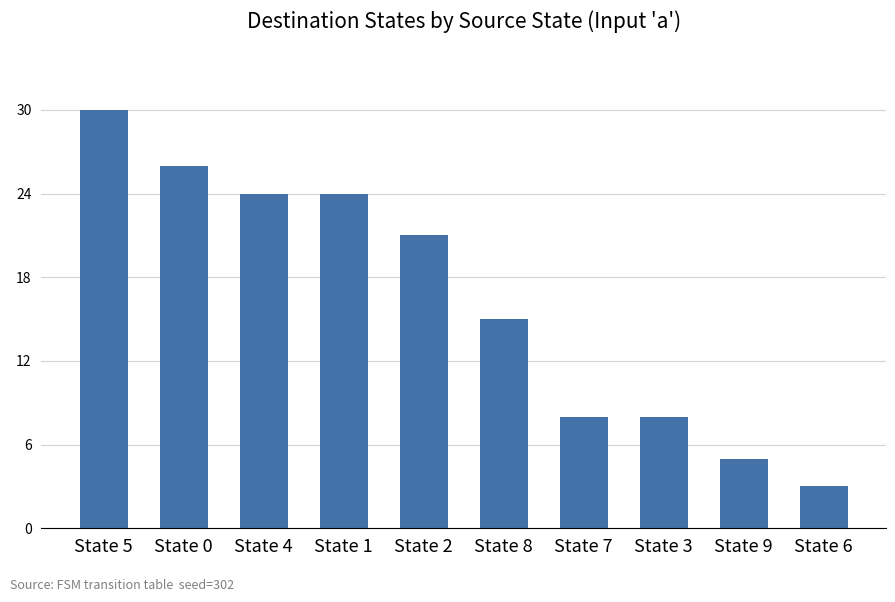

The chart shows a value of 38 at State 0. True or false?

False